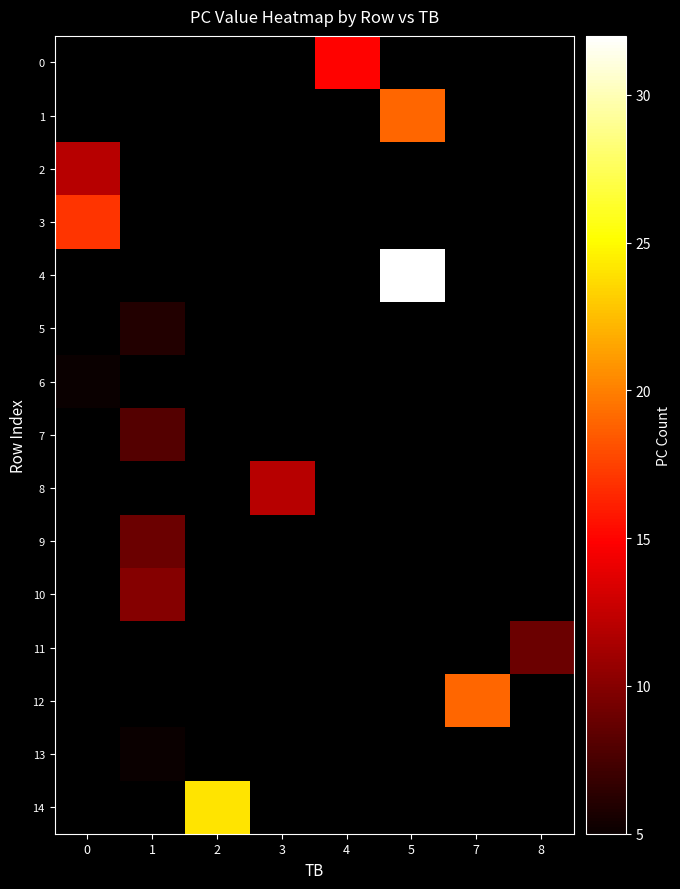

Which label corresponds to the largest value in the chart?

5